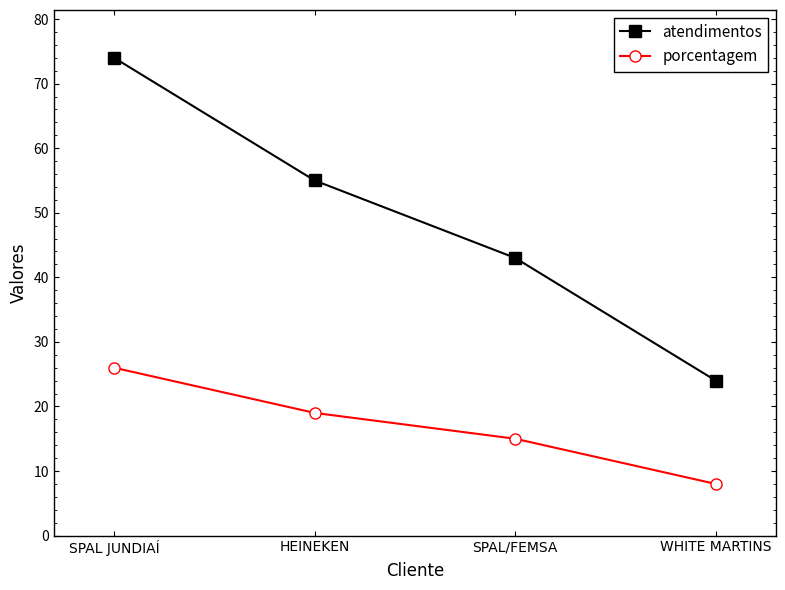

At which label does atendimentos first exceed 55?

SPAL JUNDIAÍ